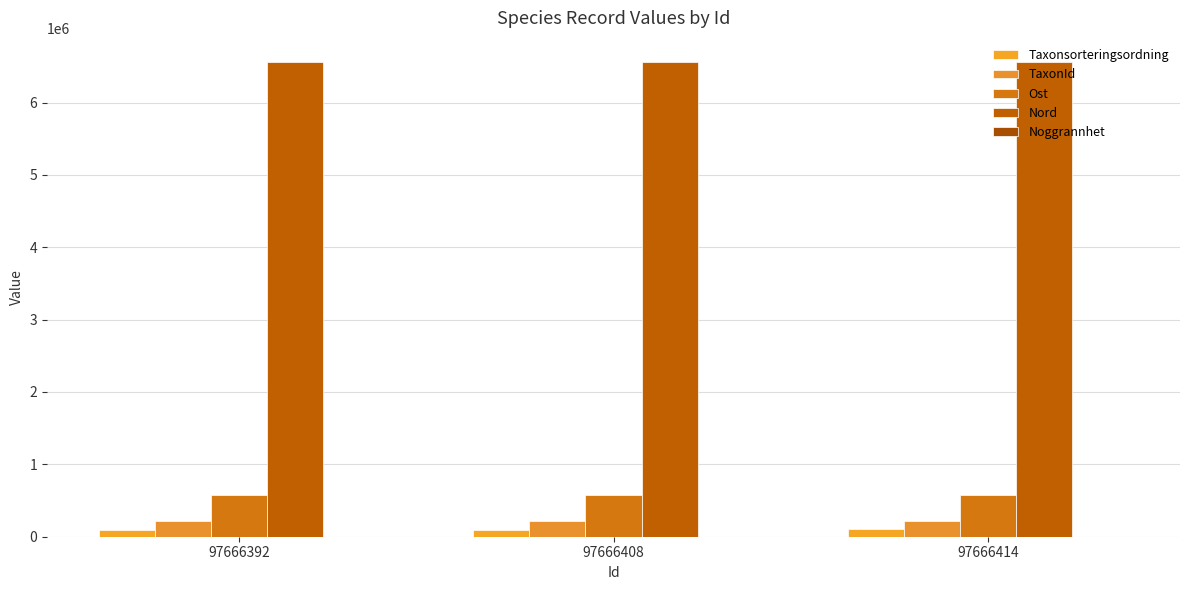

What is the value of the Ost bar at the 1st from the left?

578216